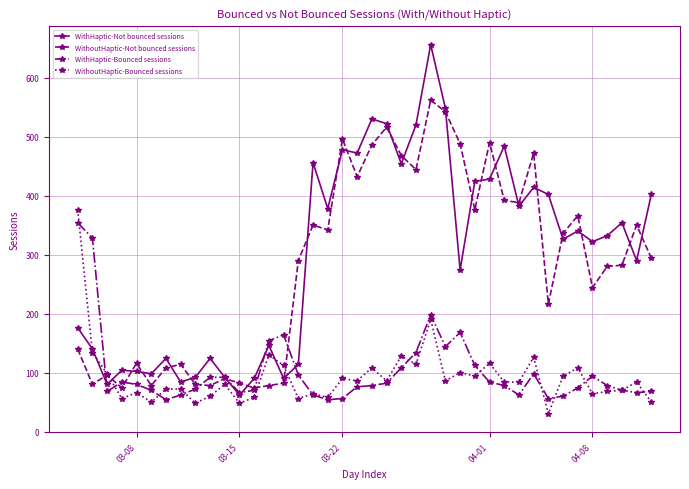

What is the minimum value for WithHaptic-Not bounced sessions?

62